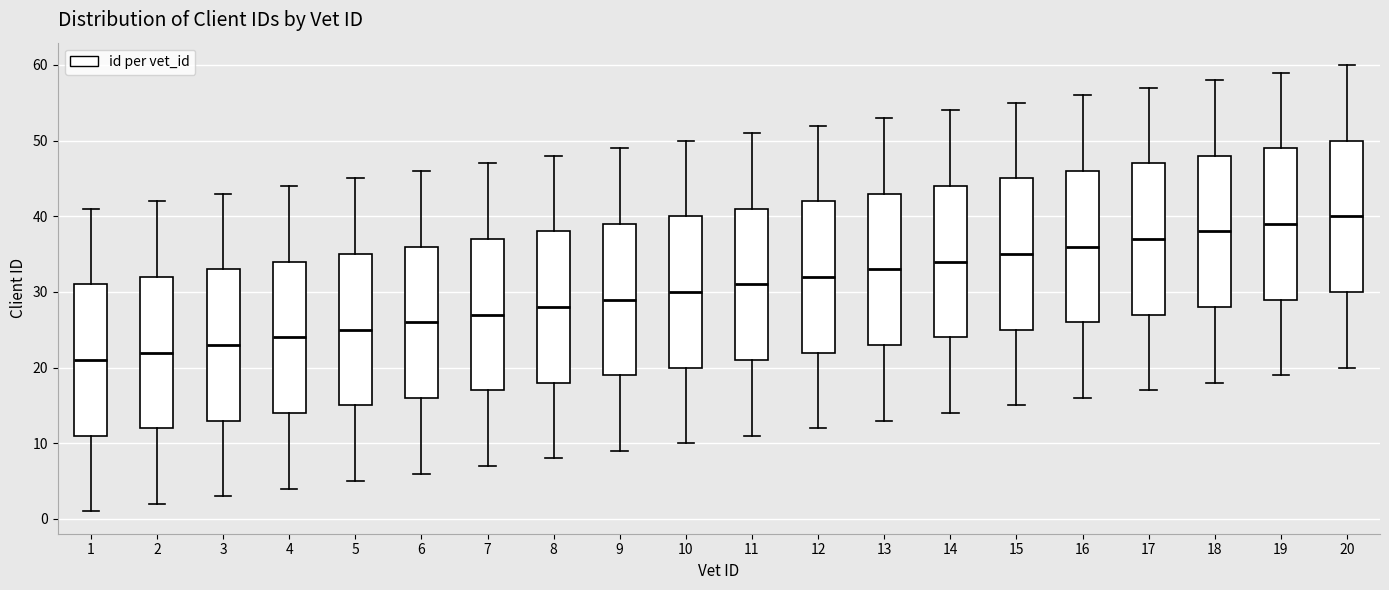

Where does the lower whisker of the box at x = 18 end on the y-axis? The values are not printed on the chart, so give them approximately, as read against the axis.

18